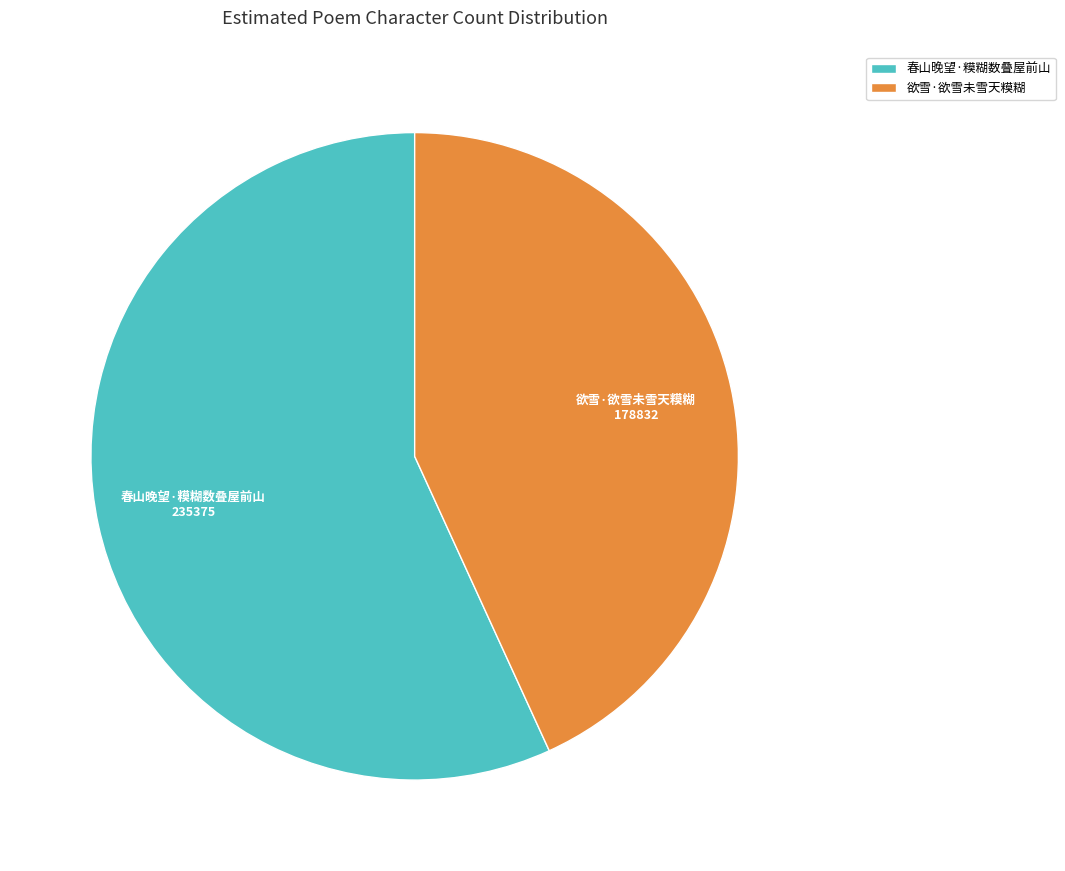

Rank the categories by value from highest to lowest.

春山晚望·糢糊数叠屋前山, 欲雪·欲雪未雪天糢糊